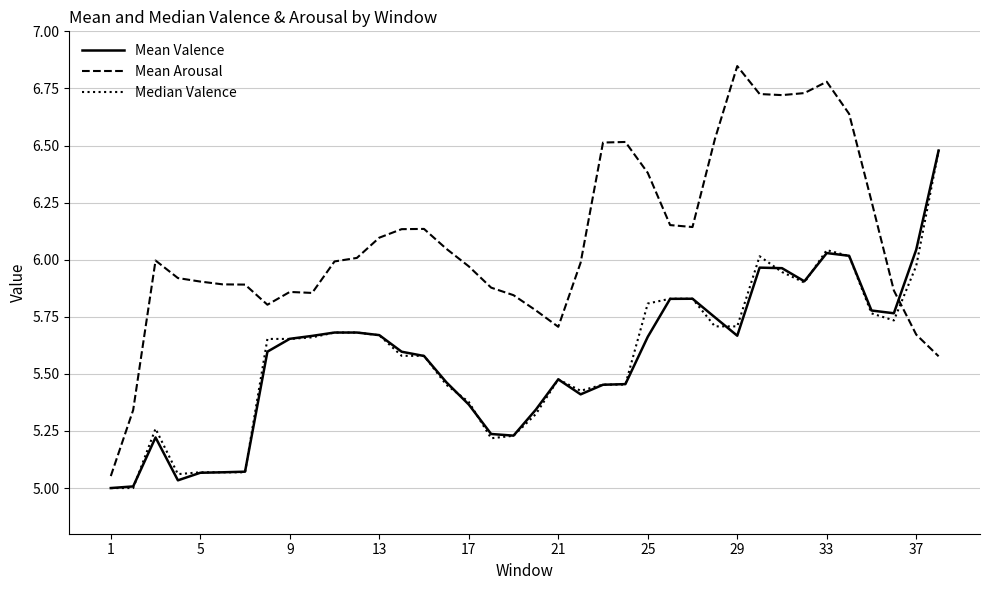

Which series has the largest range (max minus min)?

Mean Arousal